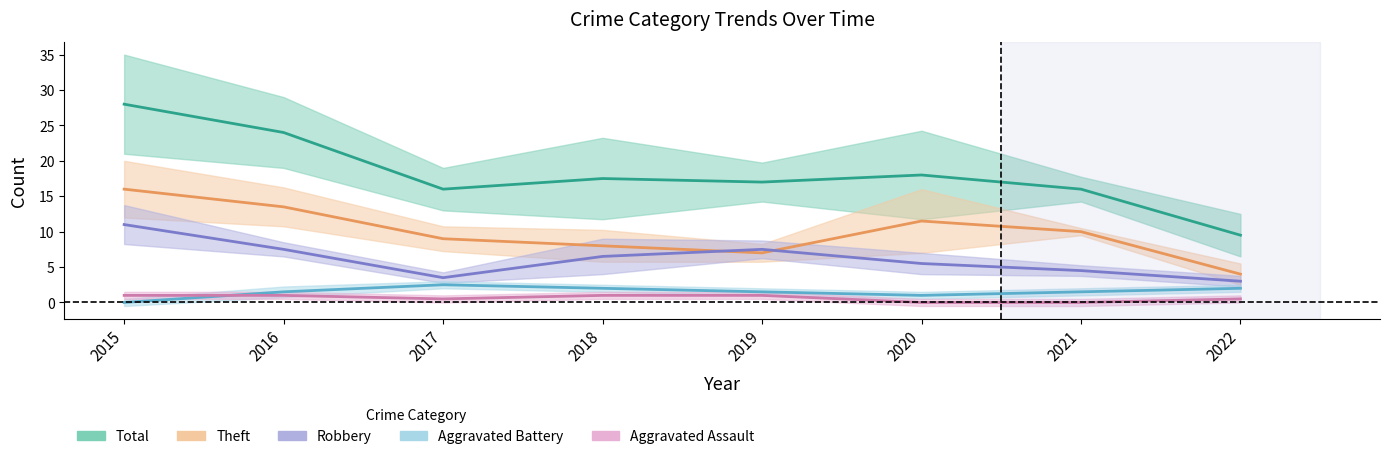

Is the value of Aggravated Battery at 2015 greater than the value of Robbery at 2022?

No